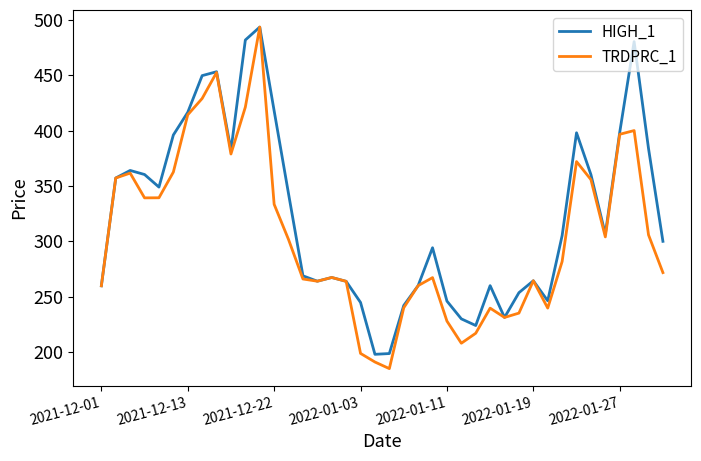

What is the smallest value displayed?

185.1